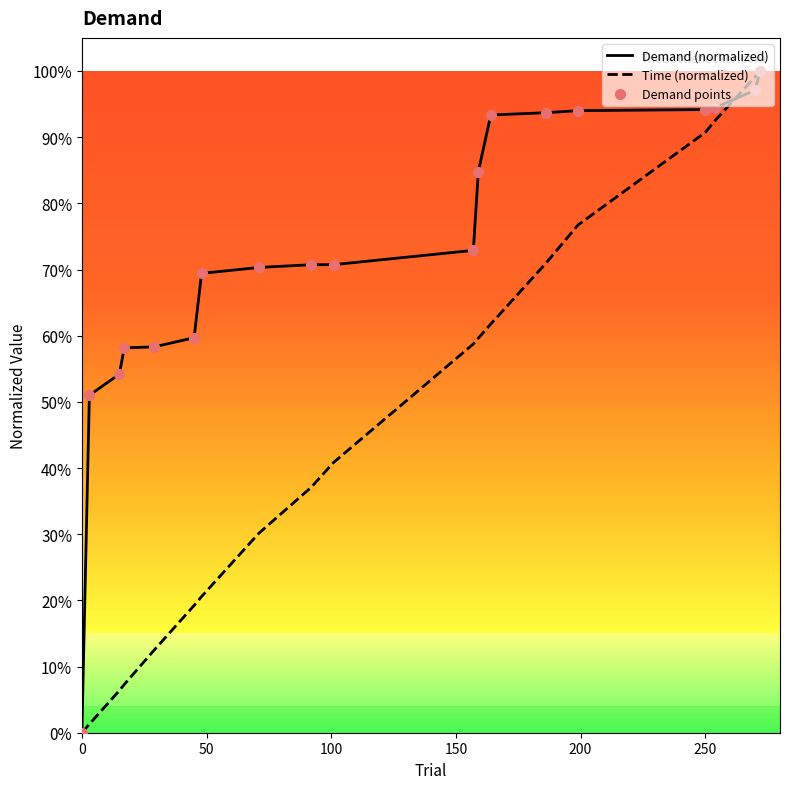

Is this an area chart (filled region under the line)?

No